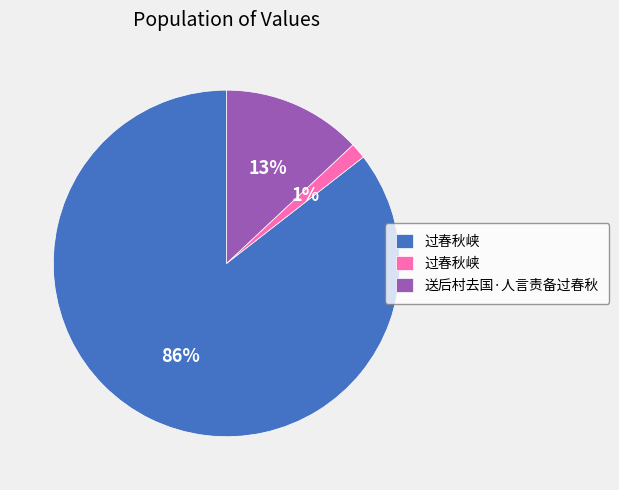

To the nearest percent, what is the average slice percentage?

33%